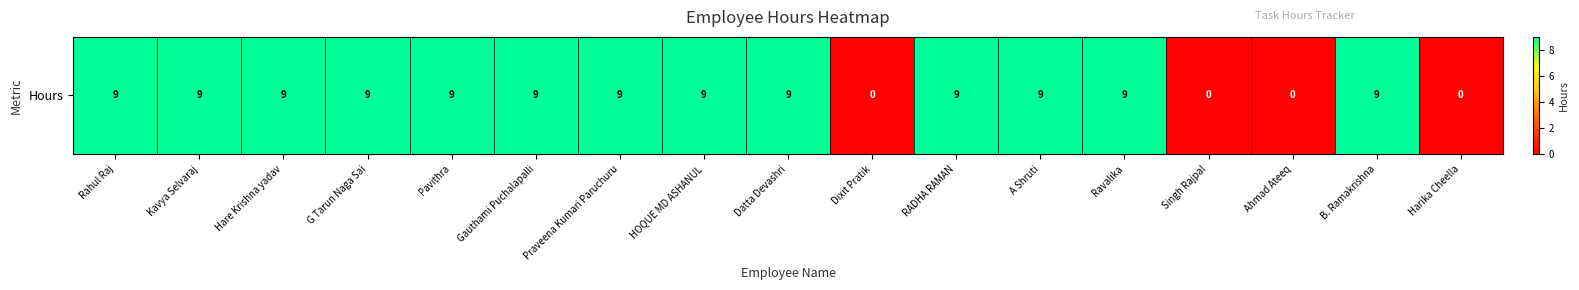

Rank the categories by value from highest to lowest.

Rahul Raj, Kavya Selvaraj, Hare Krishna yadav, G Tarun Naga Sai, Pavithra, Gauthami Puchalapalli, Praveena Kumari Paruchuru, HOQUE MD ASHANUL, Datta Devashri, RADHA RAMAN, A Shruti, Ravalika, B. Ramakrishna, Dixit Pratik, Singh Rajpal, Ahmad Ateeq, Harika Cheella